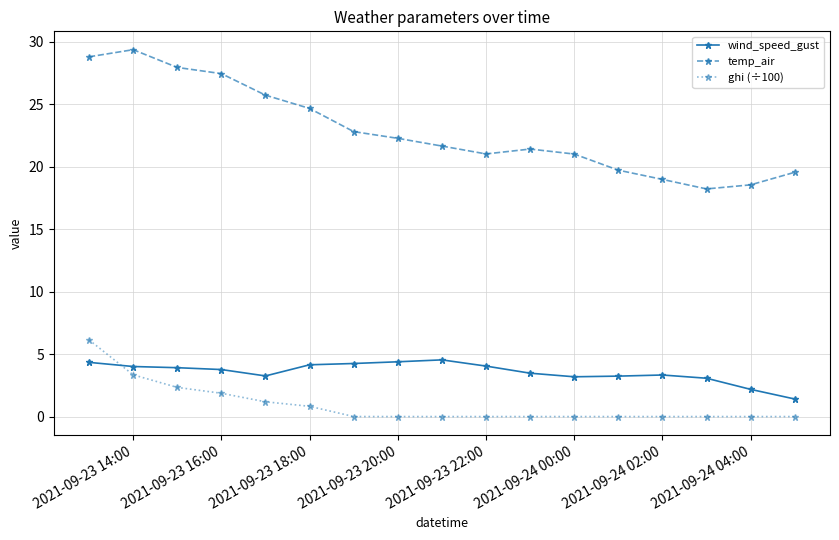

Which series has the largest total across all categories?

temp_air